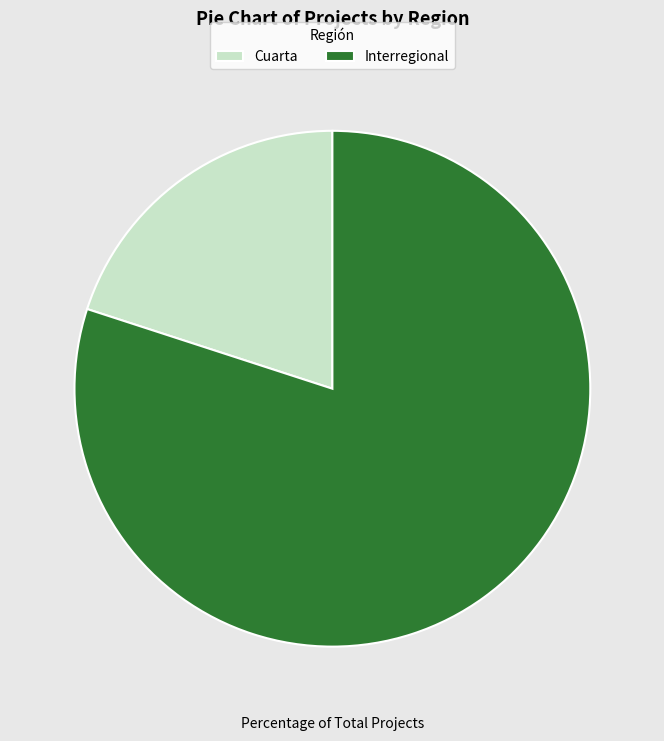

What is the majority slice?

Interregional